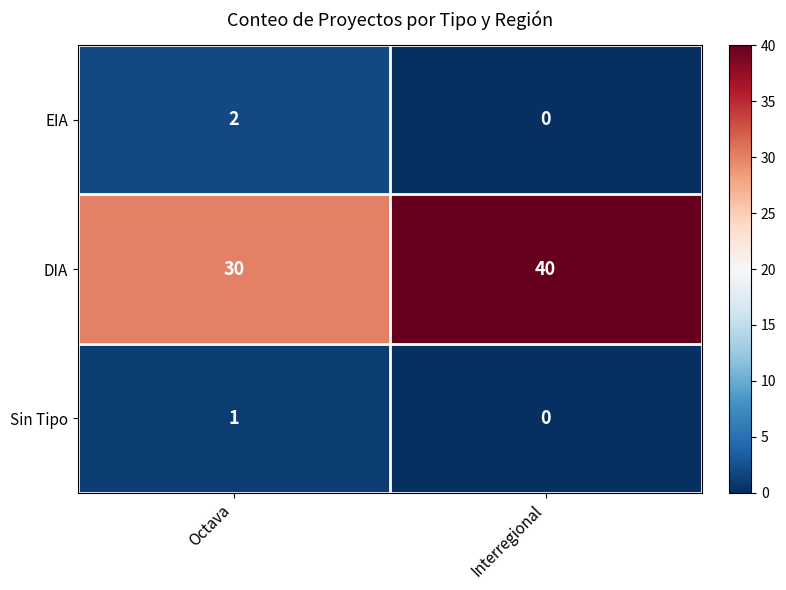

Is it true that EIA equals 0 at Interregional?

True